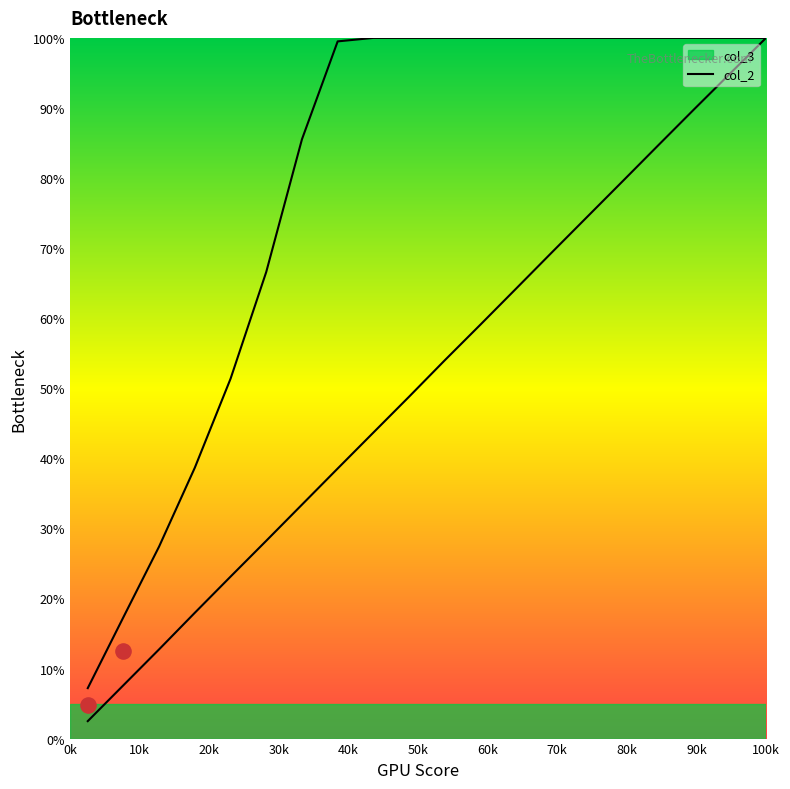

Is the value of col_2 at 12 greater than the value of col_3 at 19?

No